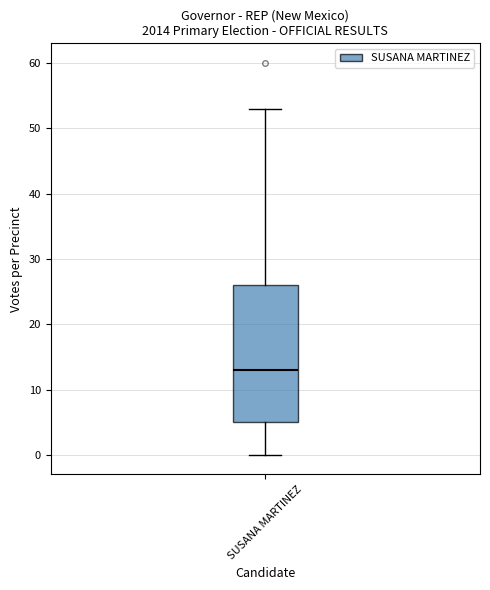

Where does the median line of the box for SUSANA MARTINEZ sit on the y-axis? The values are not printed on the chart, so give them approximately, as read against the axis.

13